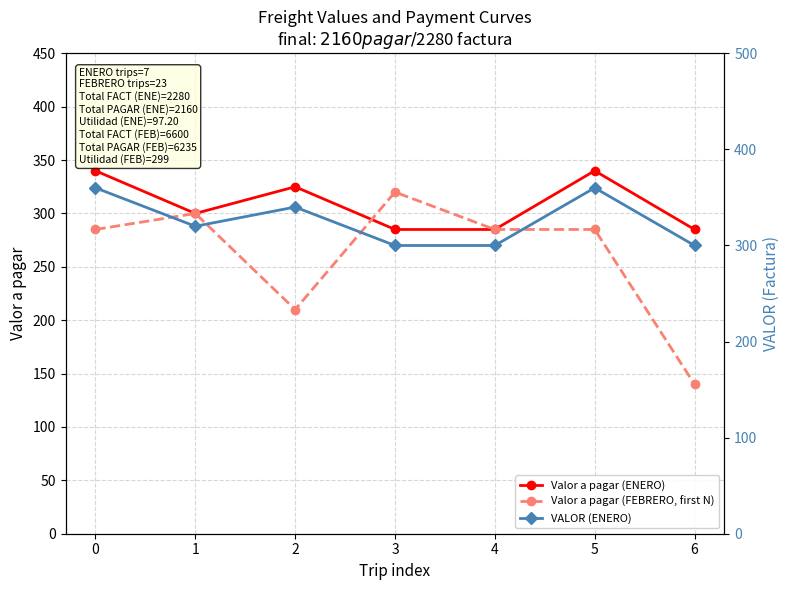

Where is Valor a pagar (ENERO) nearest to the value 312?

1